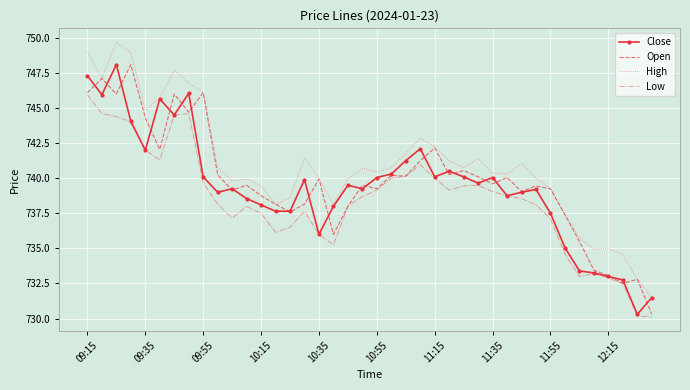

What is the greatest value displayed?

749.7